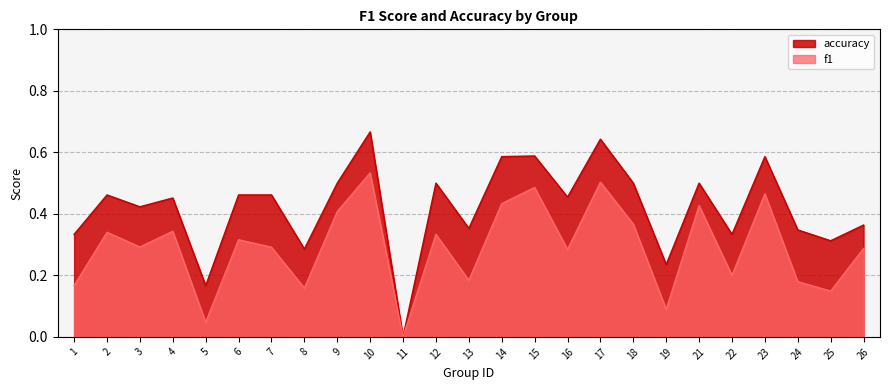

True or false: f1 and accuracy cross at least once.

False